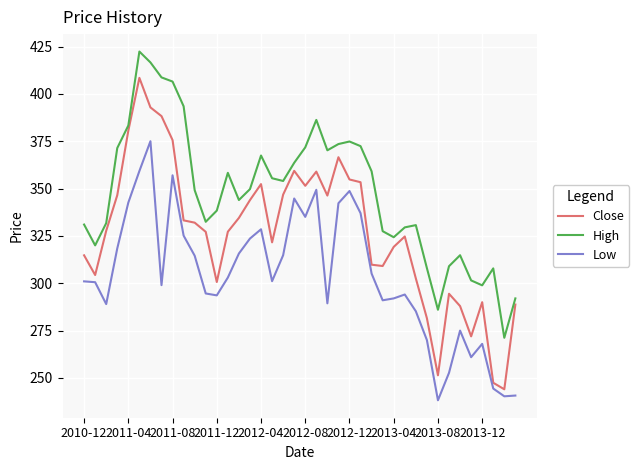

What is the minimum value for Low?

238.2